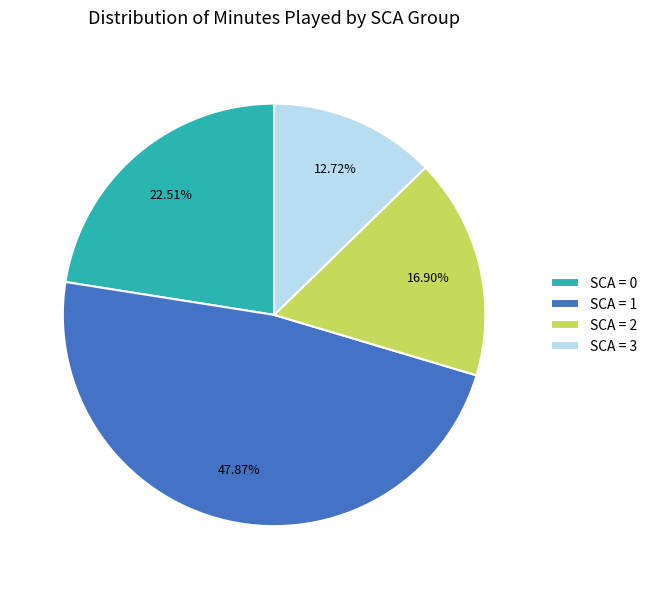

How many segments does this pie chart have?

4